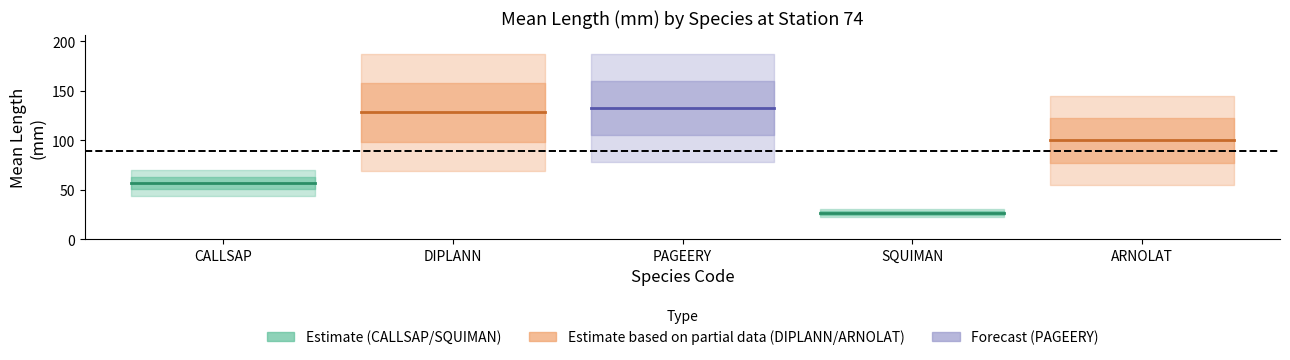

Read the CALLSAP value at DIPLANN.

56.7